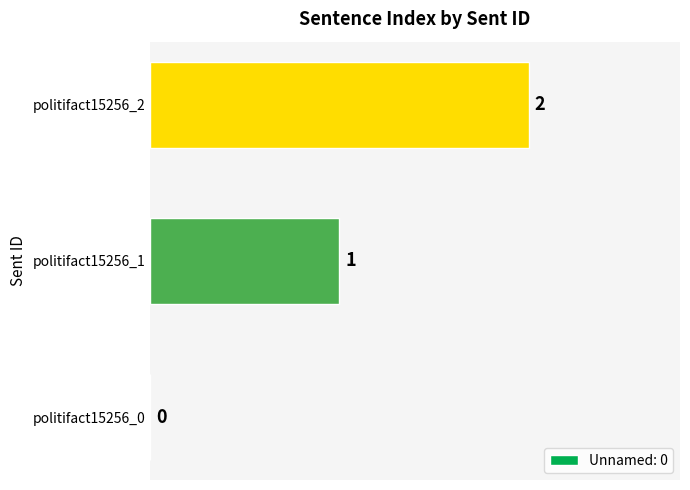

Which category has the highest value across all series?

politifact15256_2